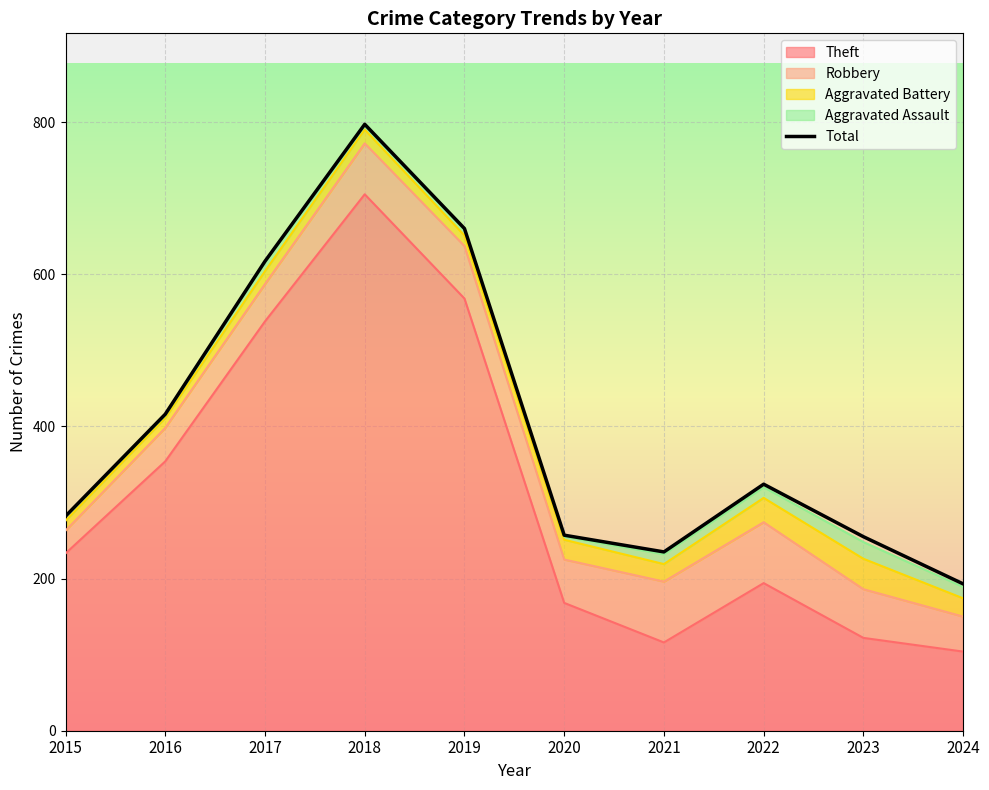

Reading left to right, transcribe all the data shown in this chart.

2015=282	2016=416	2017=617	2018=797	2019=660	2020=257	2021=235	2022=324	2023=255	2024=193